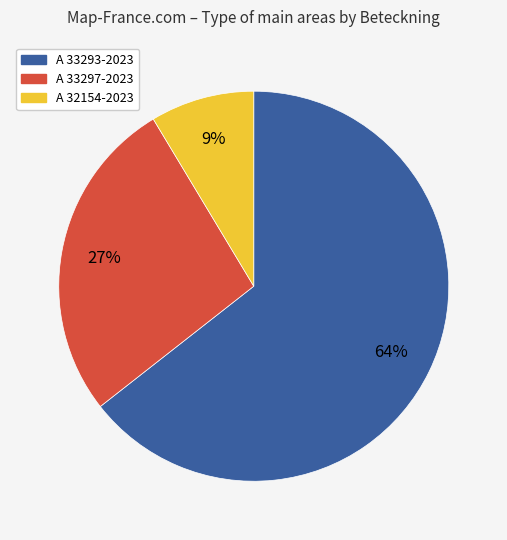

Which slice represents more than half of the pie?

A 33293-2023